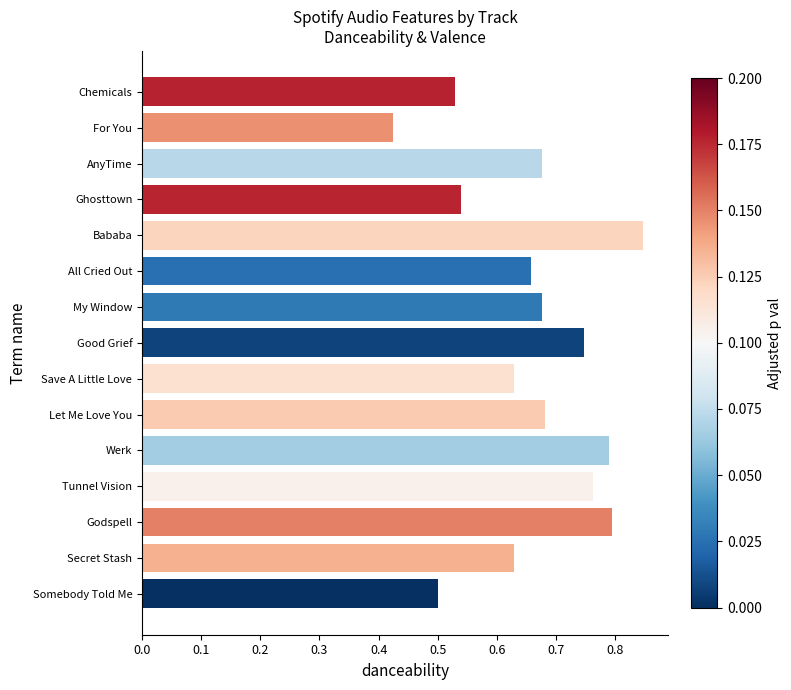

What is the label of the 6th bar from the bottom?

Let Me Love You